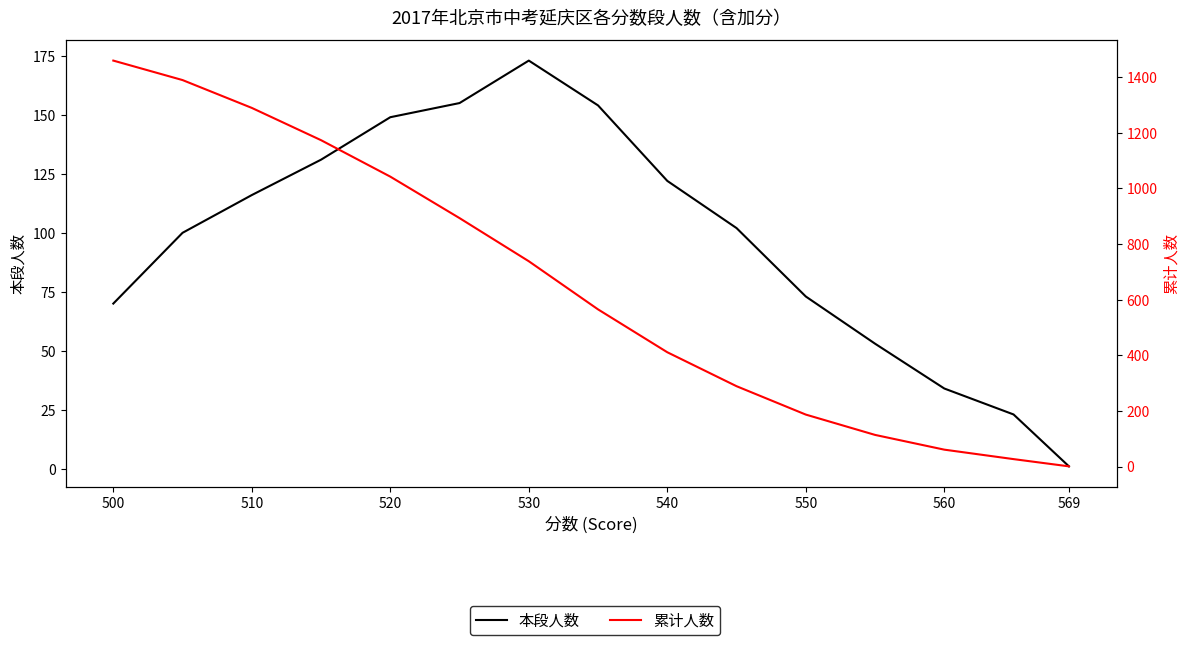

Rank the series by their maximum value, from lowest to highest.

本段人数, 累计人数